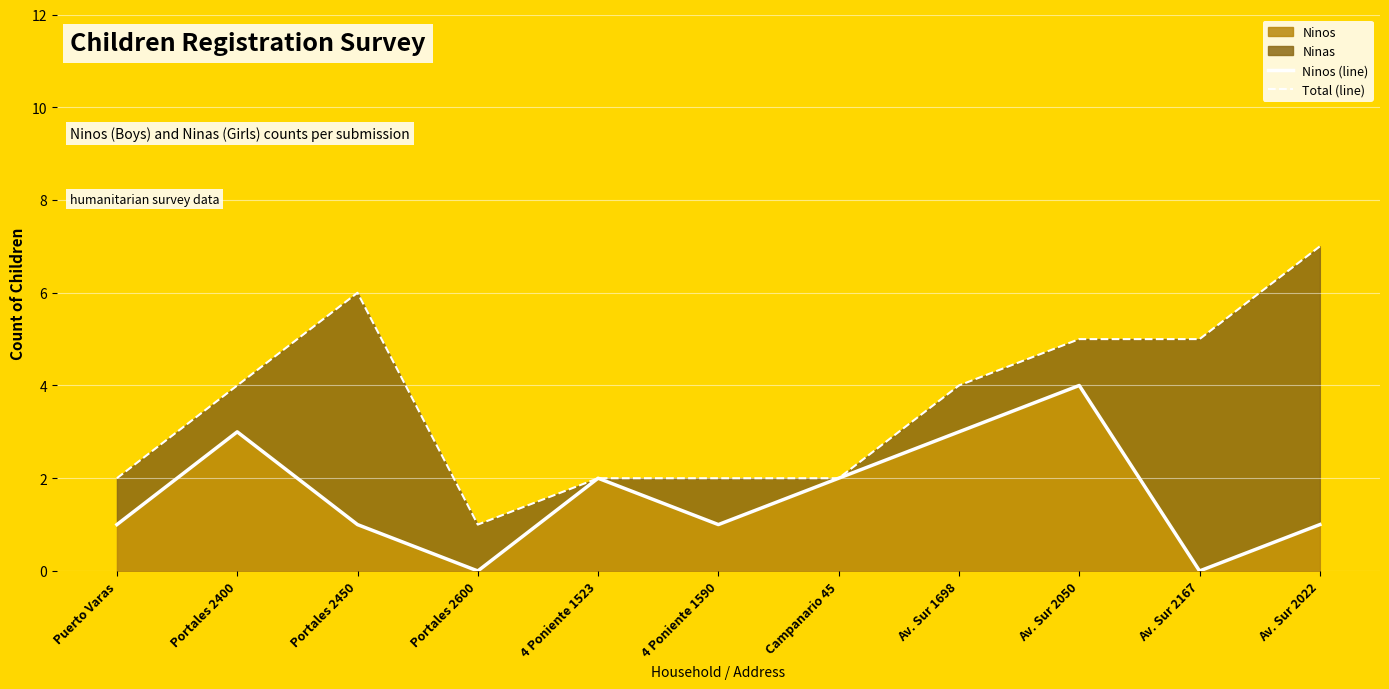

How many interior local valleys does the Ninos (line) series have?

3